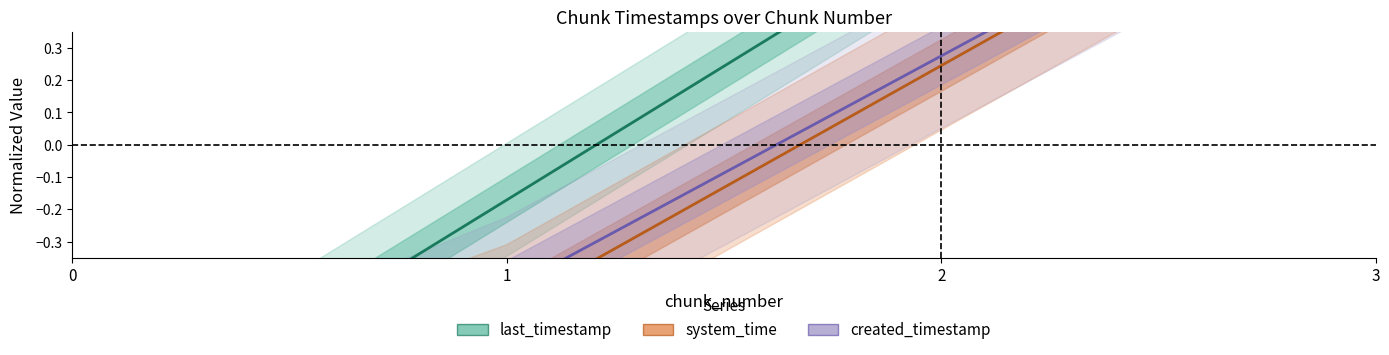

True or false: system_time and last_timestamp cross at least once.

False